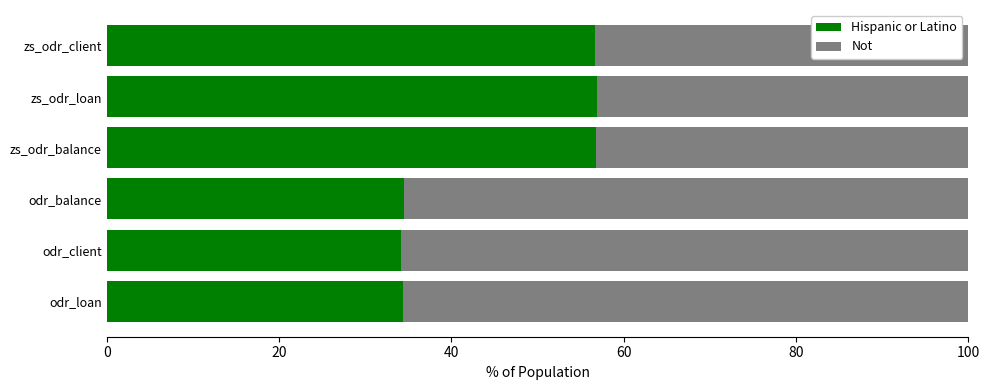

The value of Hispanic or Latino at odr_loan is 50.6. True or false?

False